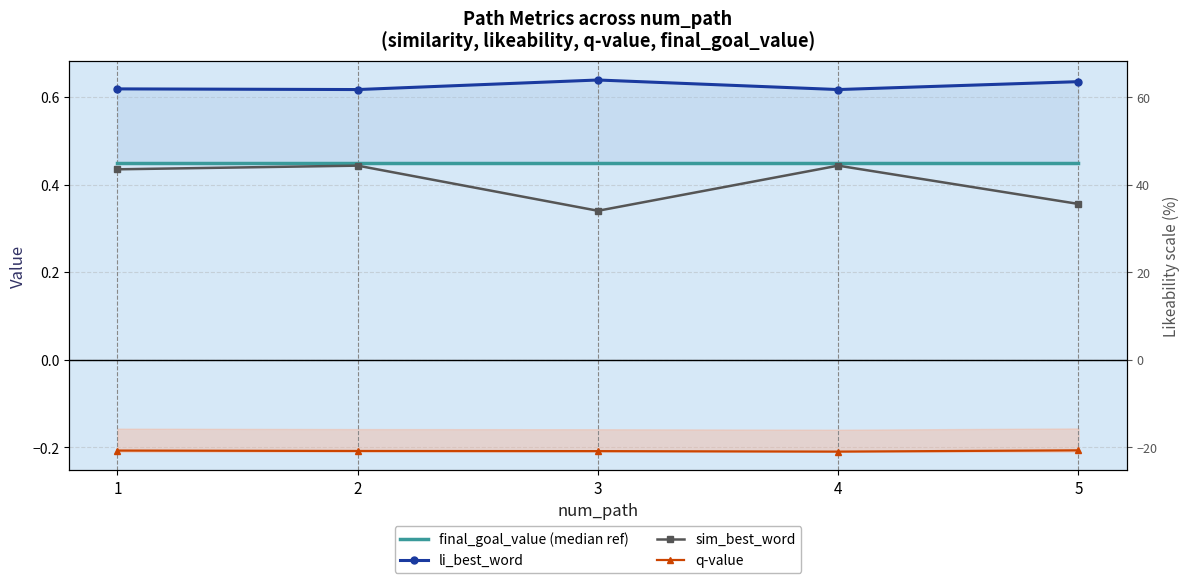

Reading left to right, transcribe all the data shown in this chart.

final_goal_value (median ref): 1=0.4	2=0.4	3=0.4	4=0.4	5=0.4
li_best_word: 1=0.6	2=0.6	3=0.6	4=0.6	5=0.6
sim_best_word: 1=0.4	2=0.4	3=0.3	4=0.4	5=0.4
q-value: 1=-0.2	2=-0.2	3=-0.2	4=-0.2	5=-0.2